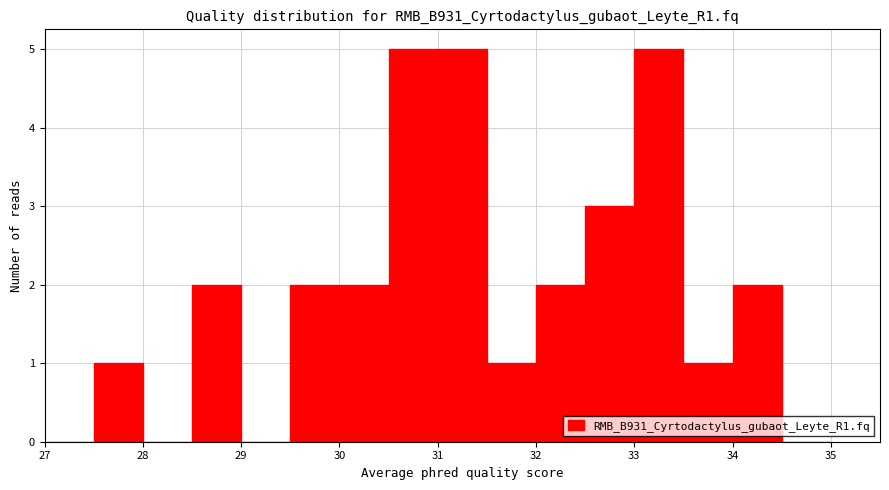

Reading left to right, list every bar in this chart as the range it spans on the x-axis followed by its height. The values are not printed on the chart, so give them approximately, as read against the axis.

27.0 to 27.5: 0
27.5 to 28.0: 1
28.0 to 28.5: 0
28.5 to 29.0: 2
29.0 to 29.5: 0
29.5 to 30.0: 2
30.0 to 30.5: 2
30.5 to 31.0: 5
31.0 to 31.5: 5
31.5 to 32.0: 1
32.0 to 32.5: 2
32.5 to 33.0: 3
33.0 to 33.5: 5
33.5 to 34.0: 1
34.0 to 34.5: 2
34.5 to 35.0: 0